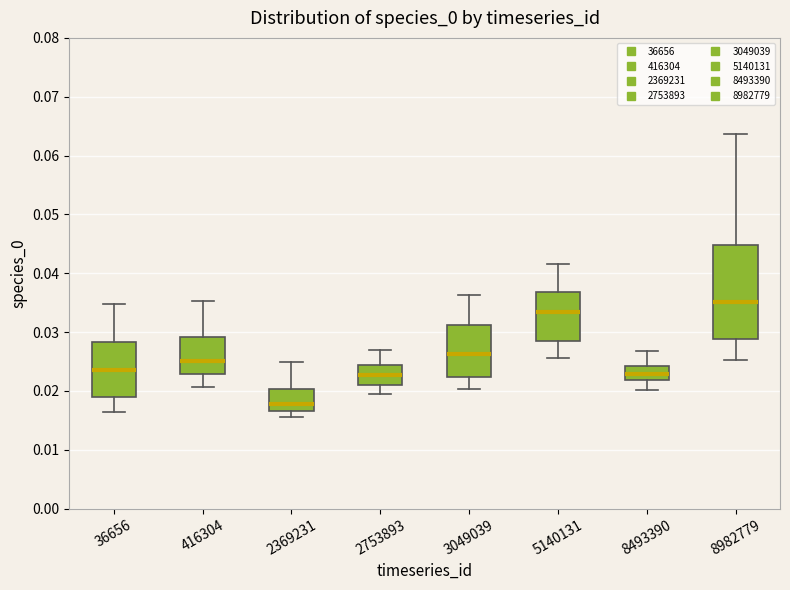

Reading left to right, read every box against the y-axis: the position of its median line, the range the box covers, and the ends of its whiskers. The values are not printed on the chart, so give them approximately, as read against the axis.

36656: median 0.024, box 0.019 to 0.028, whiskers 0.016 to 0.035
416304: median 0.025, box 0.023 to 0.029, whiskers 0.021 to 0.035
2369231: median 0.018, box 0.017 to 0.020, whiskers 0.016 to 0.025
2753893: median 0.023, box 0.021 to 0.024, whiskers 0.020 to 0.027
3049039: median 0.026, box 0.022 to 0.031, whiskers 0.020 to 0.036
5140131: median 0.033, box 0.028 to 0.037, whiskers 0.026 to 0.042
8493390: median 0.023, box 0.022 to 0.024, whiskers 0.020 to 0.027
8982779: median 0.035, box 0.029 to 0.045, whiskers 0.025 to 0.064